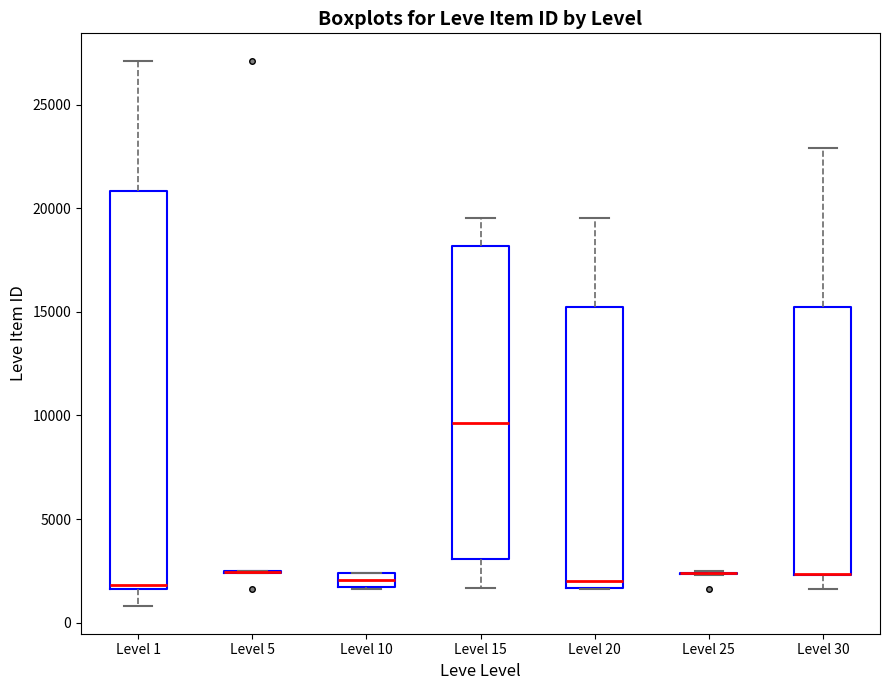

Where is the lower edge of the box for Level 20 on the y-axis? The values are not printed on the chart, so give them approximately, as read against the axis.

1500